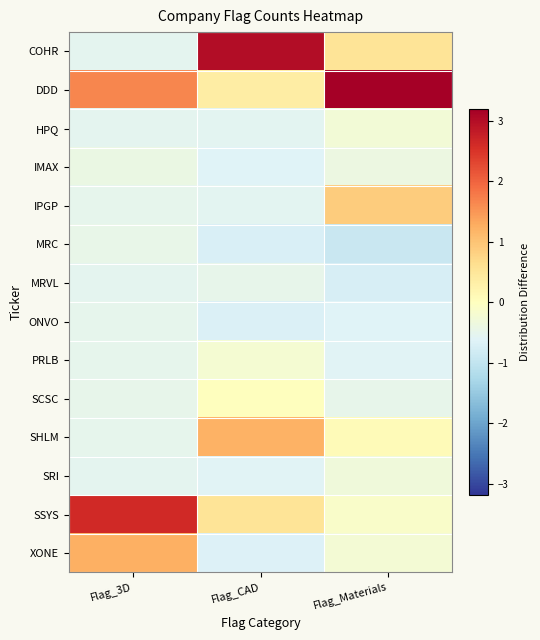

Rank the series by their maximum value, from lowest to highest.

ONVO, MRVL, MRC, IMAX, SRI, HPQ, PRLB, SCSC, IPGP, SHLM, XONE, SSYS, COHR, DDD